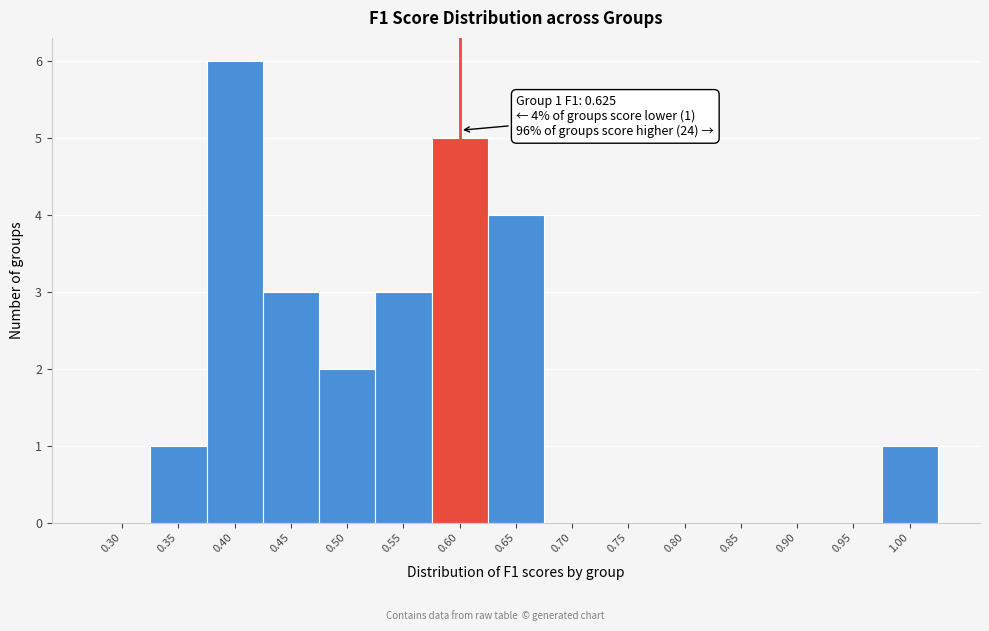

Reading right to left, list all the values displayed in this chart.

1.00=1	0.95=0	0.90=0	0.85=0	0.80=0	0.75=0	0.70=0	0.65=4	0.60=5	0.55=3	0.50=2	0.45=3	0.40=6	0.35=1	0.30=0